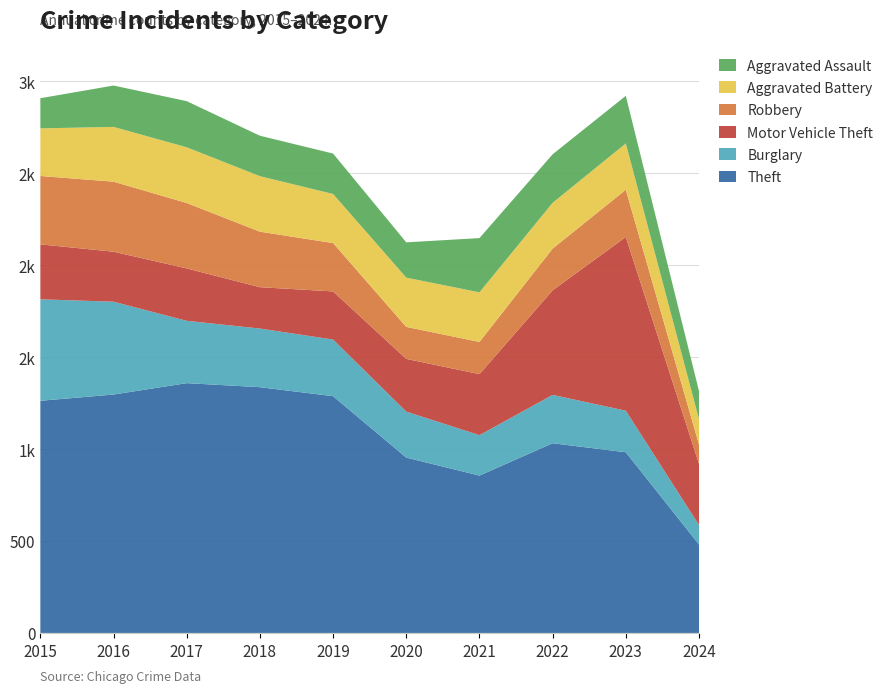

Reading left to right, what are all the values shown in this chart?

Theft: 2015=1263	2016=1297	2017=1359	2018=1337	2019=1288	2020=954	2021=856	2022=1032	2023=983	2024=481
Burglary: 2015=552	2016=505	2017=339	2018=319	2019=308	2020=250	2021=220	2022=263	2023=226	2024=106
Motor Vehicle Theft: 2015=299	2016=272	2017=285	2018=225	2019=262	2020=287	2021=332	2022=569	2023=945	2024=333
Robbery: 2015=372	2016=381	2017=356	2018=302	2019=263	2020=174	2021=175	2022=227	2023=257	2024=105
Aggravated Battery: 2015=259	2016=298	2017=303	2018=302	2019=267	2020=268	2021=270	2022=249	2023=252	2024=138
Aggravated Assault: 2015=164	2016=225	2017=251	2018=220	2019=220	2020=192	2021=295	2022=264	2023=259	2024=153